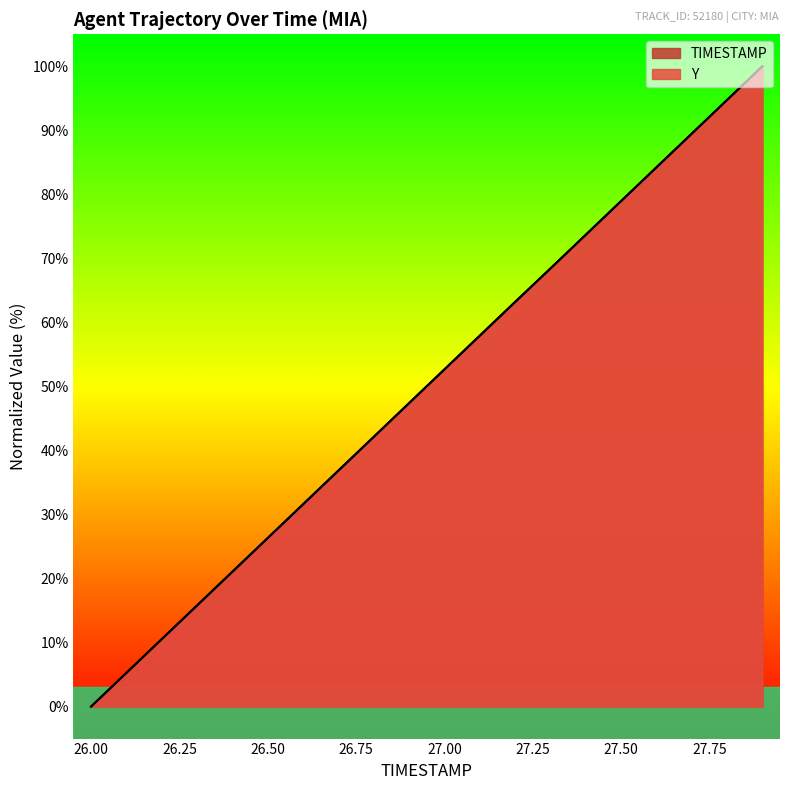

What is the label of the 5th point from the right?

27.5